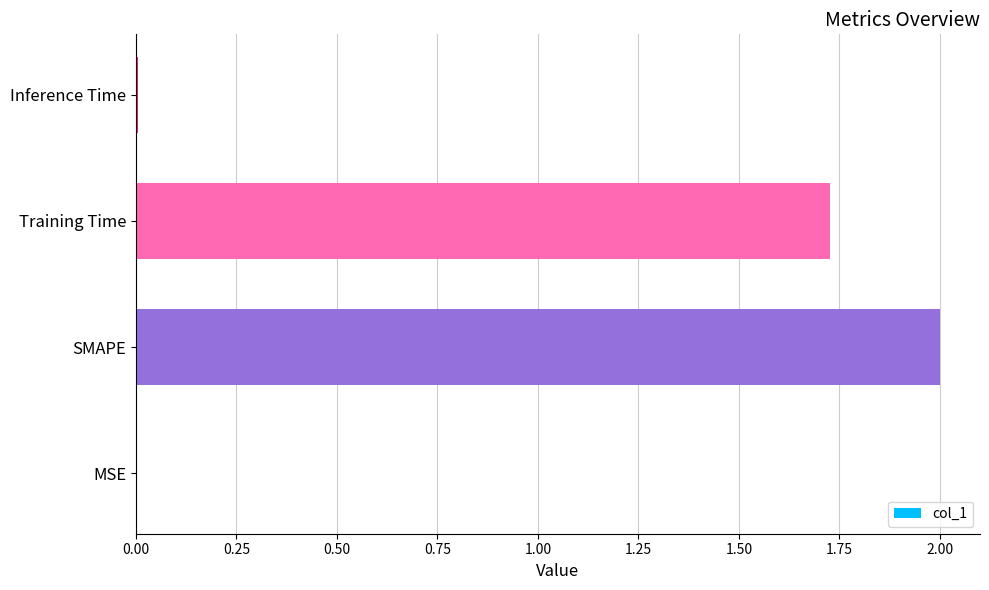

How many data points does each series have?

4